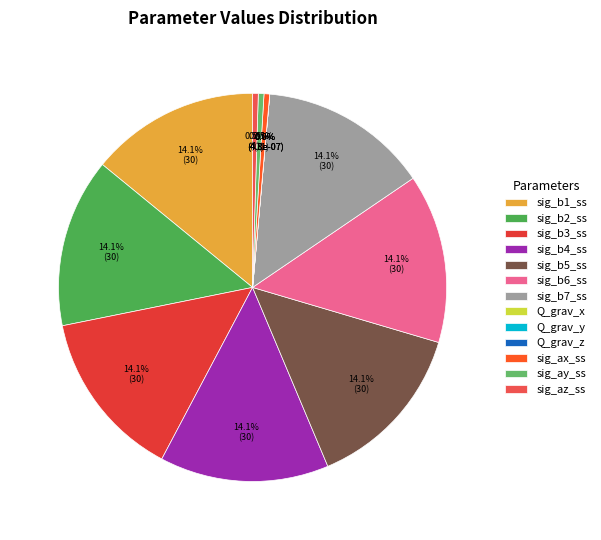

Is it true that sig_b7_ss is 14% of the pie?

True